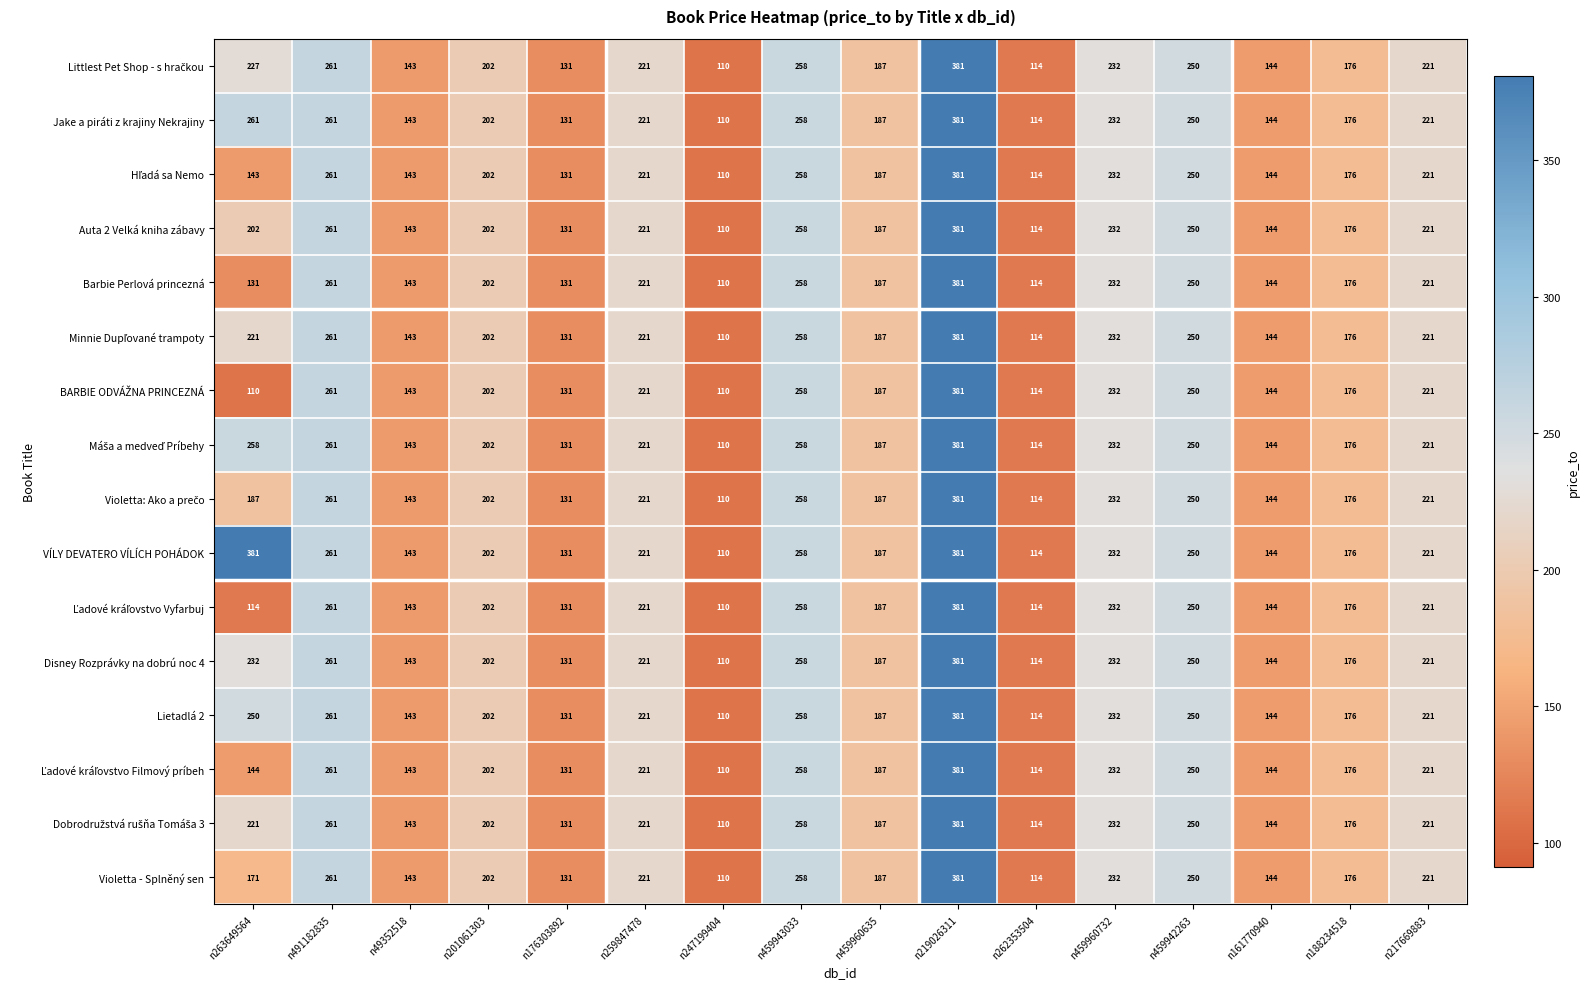

What is the difference between the Jake a piráti z krajiny Nekrajiny values at n459942263 and n49352518?

107